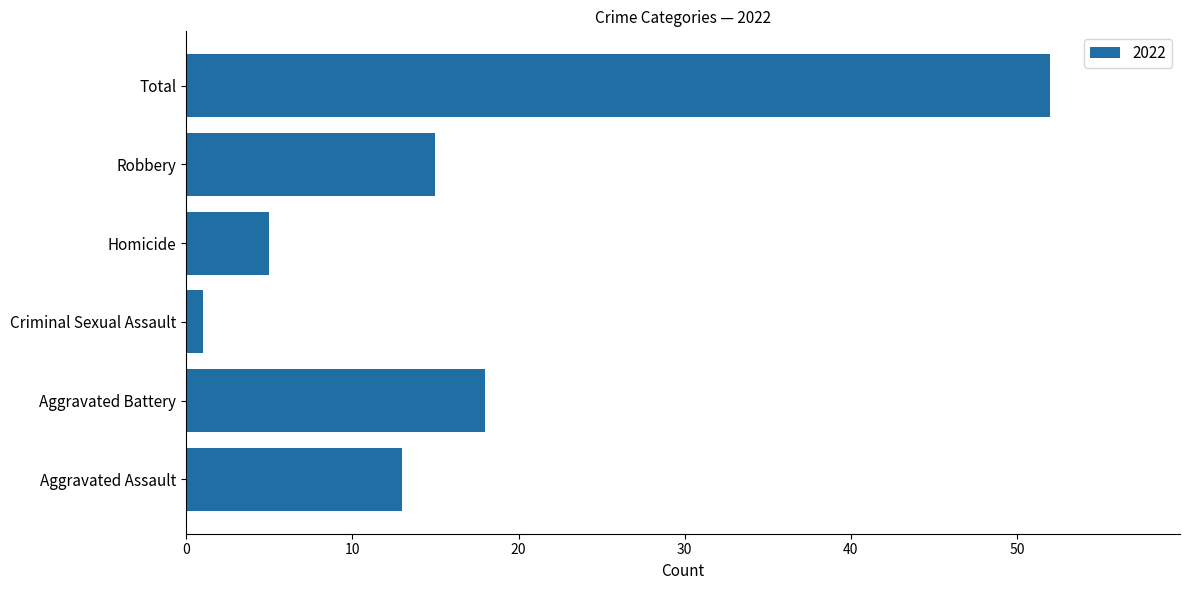

How many data points does each series have?

6